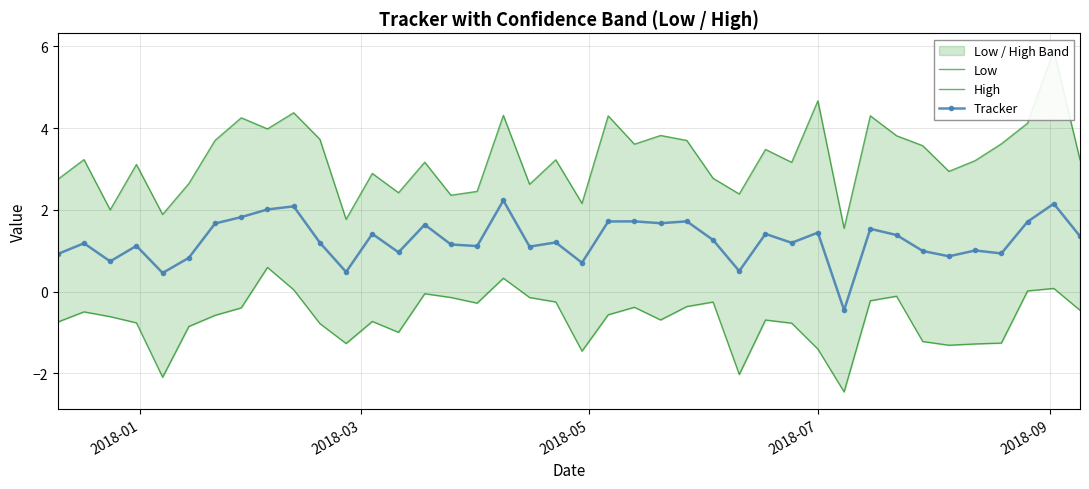

What is the value of the Tracker point at the 7th from the left?

1.7